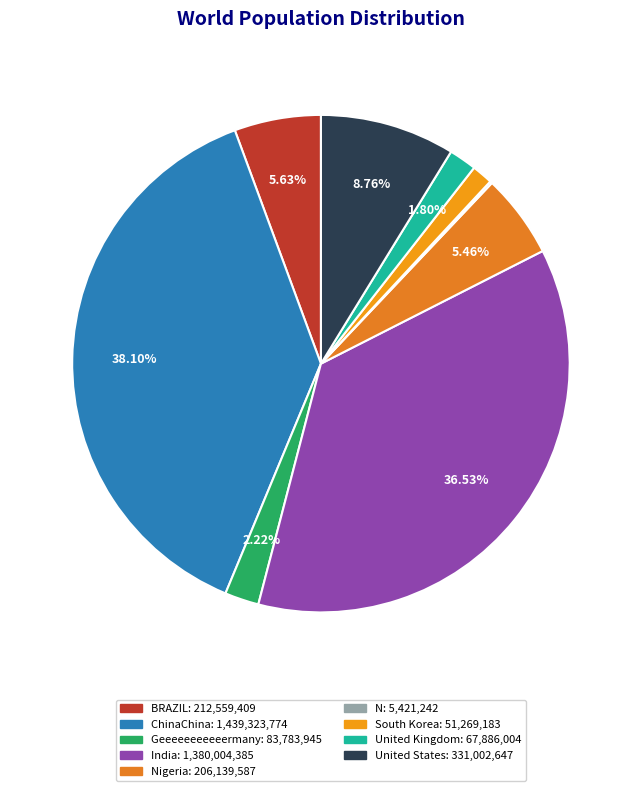

Does any single category account for the majority?

No